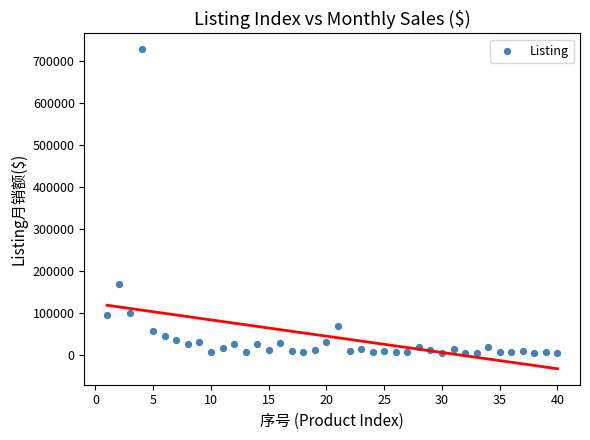

What Y value in the scatter plot is closest to 366987?

171130.9